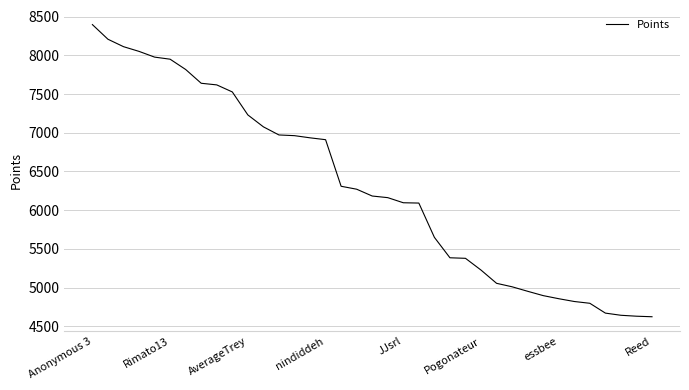

What is the smallest value displayed?

4623